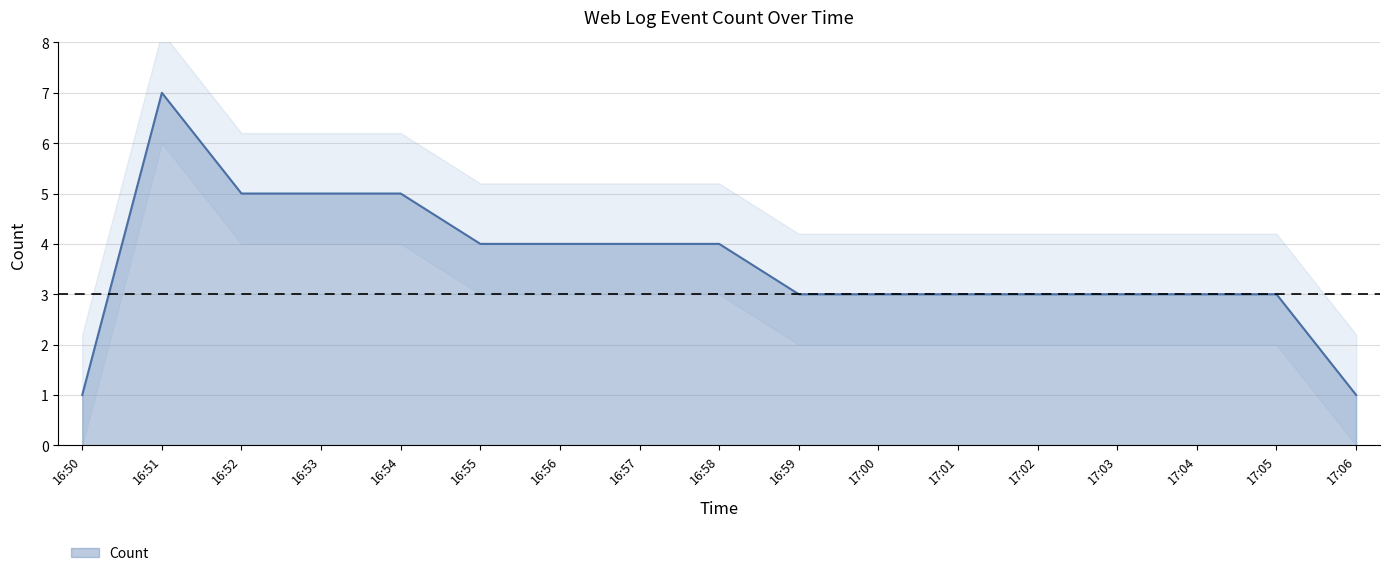

Reading right to left, list all the values displayed in this chart.

1	3	3	3	3	3	3	3	4	4	4	4	5	5	5	7	1